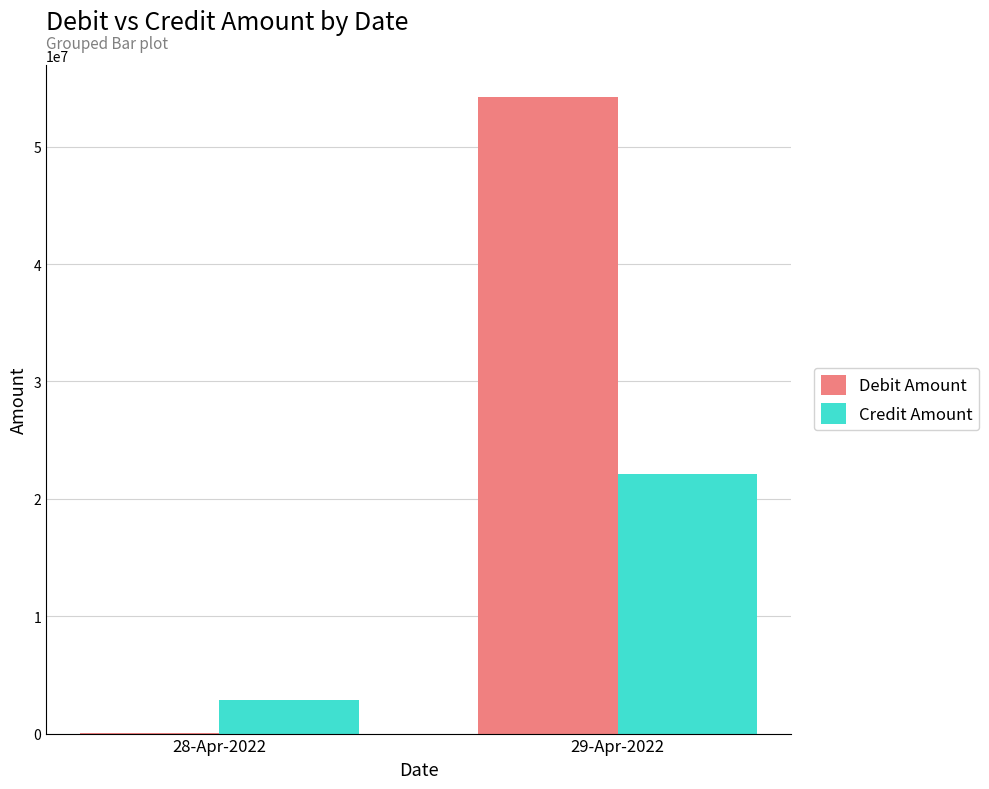

Reading left to right, extract all data points from this chart.

Debit Amount: 78092.0	54246935.6
Credit Amount: 2880311.5	22153750.0